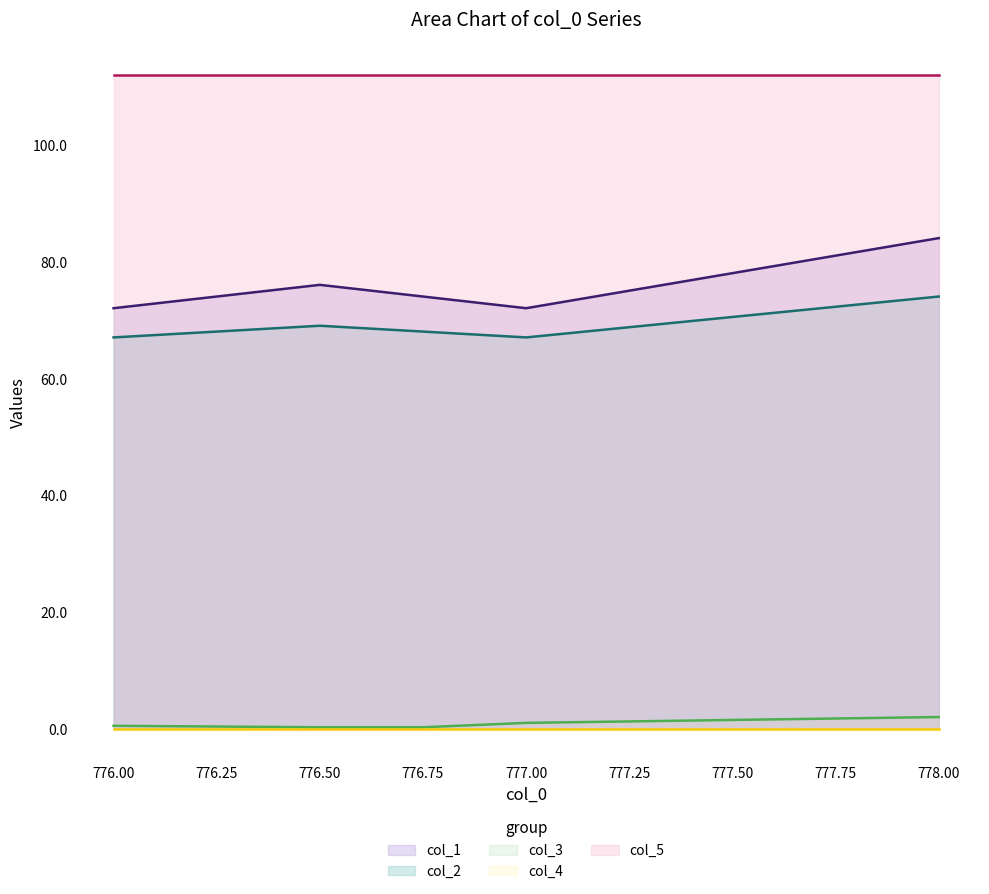

What is the average value of the col_3 series?

0.8